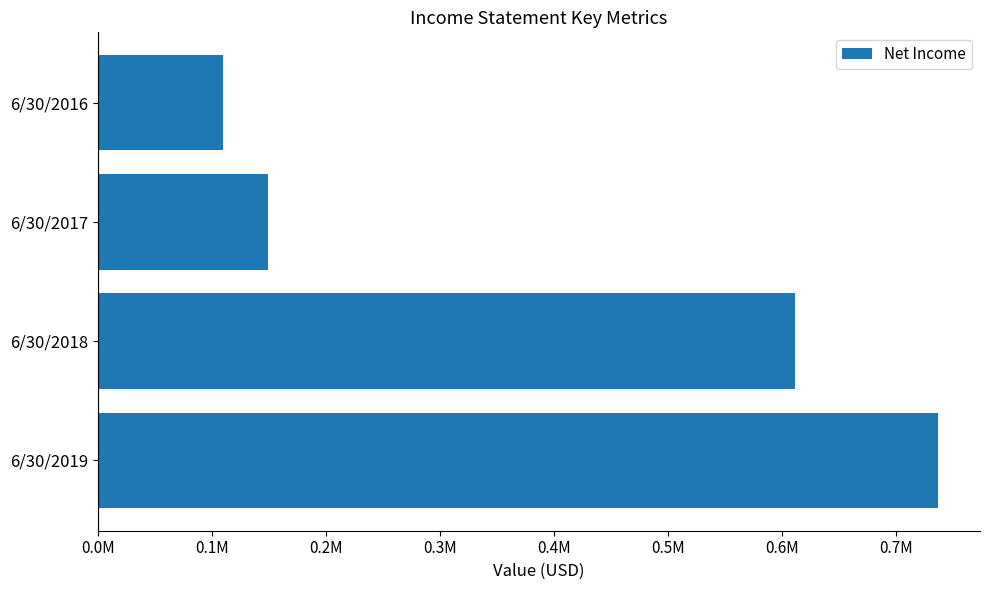

Does the chart contain any negative values?

No